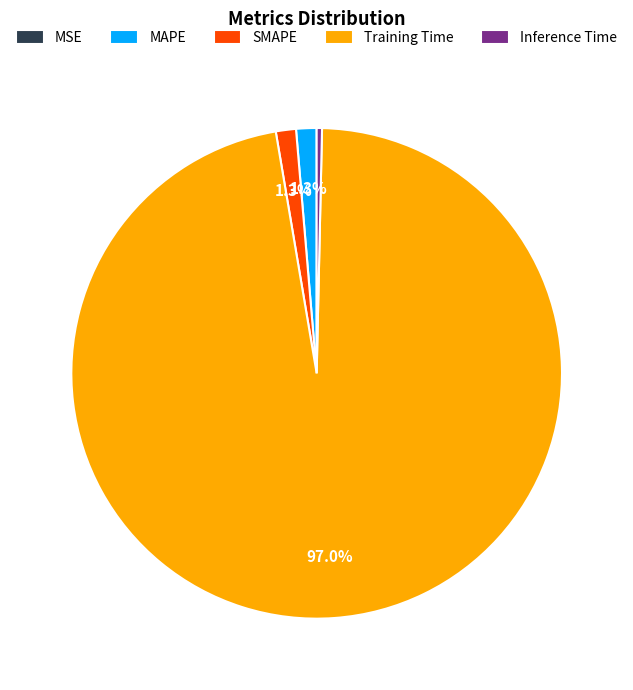

To the nearest percent, what is the combined percentage of Inference Time and SMAPE?

2%